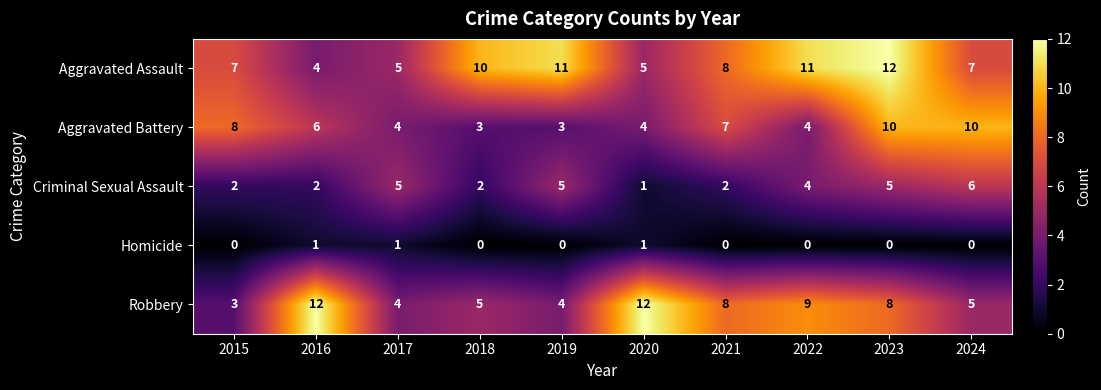

How many Homicide values are between 0 and 1?

10